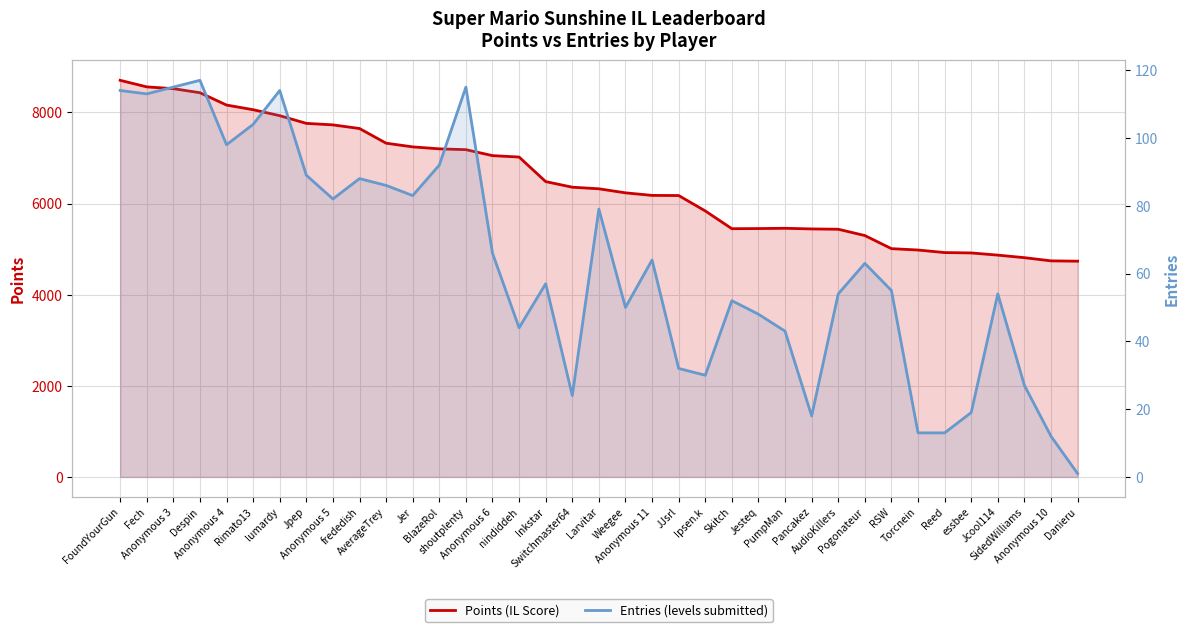

What is the label of the 6th point from the right?

Reed